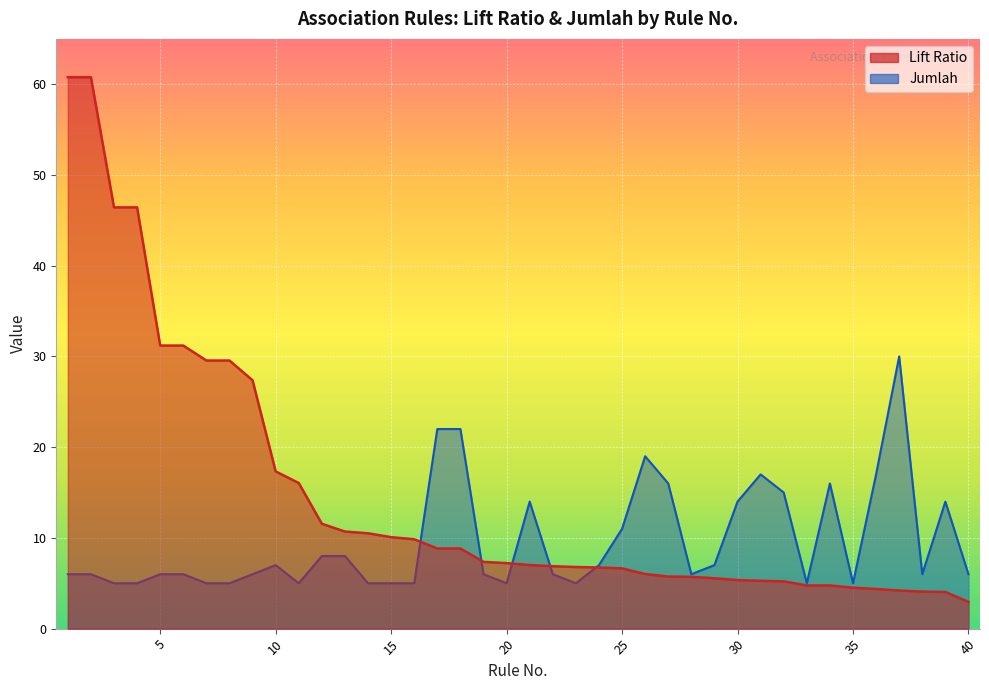

Rank the series by their average value, from lowest to highest.

Jumlah, Lift Ratio